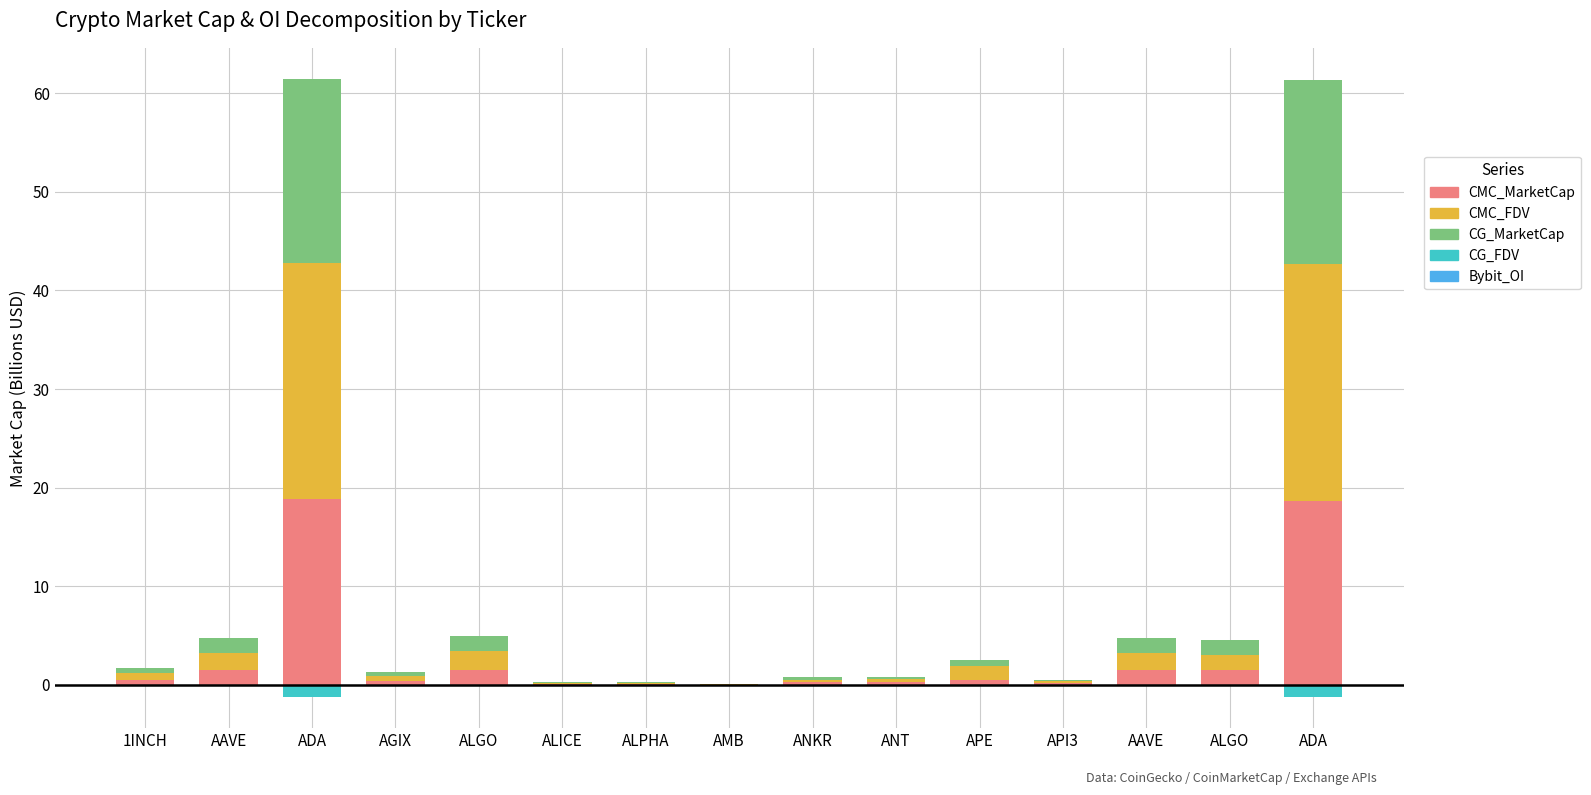

How many bars are there in each group?

5